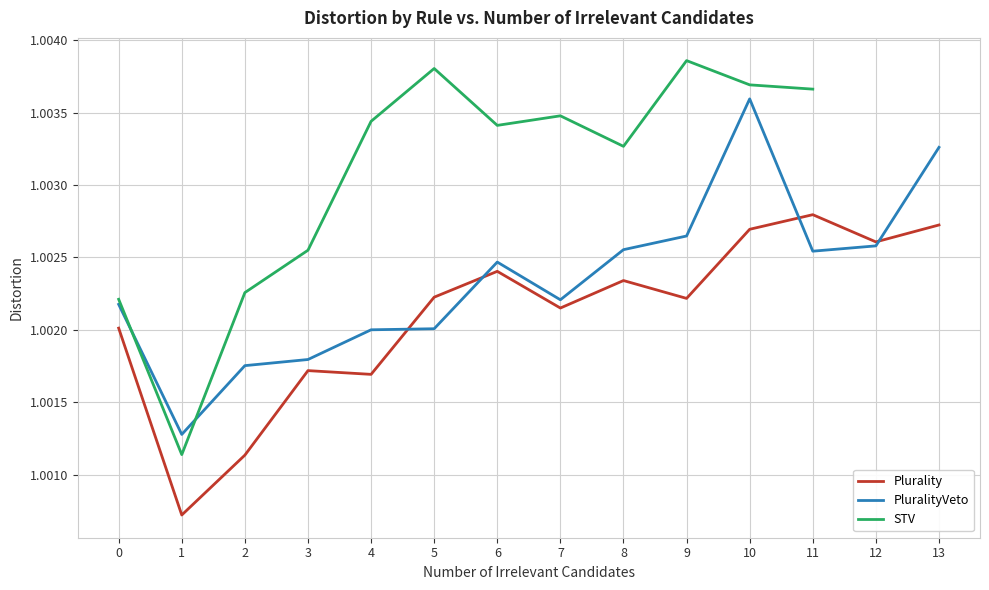

Is the value of Plurality at 6 greater than the value of PluralityVeto at 6?

No